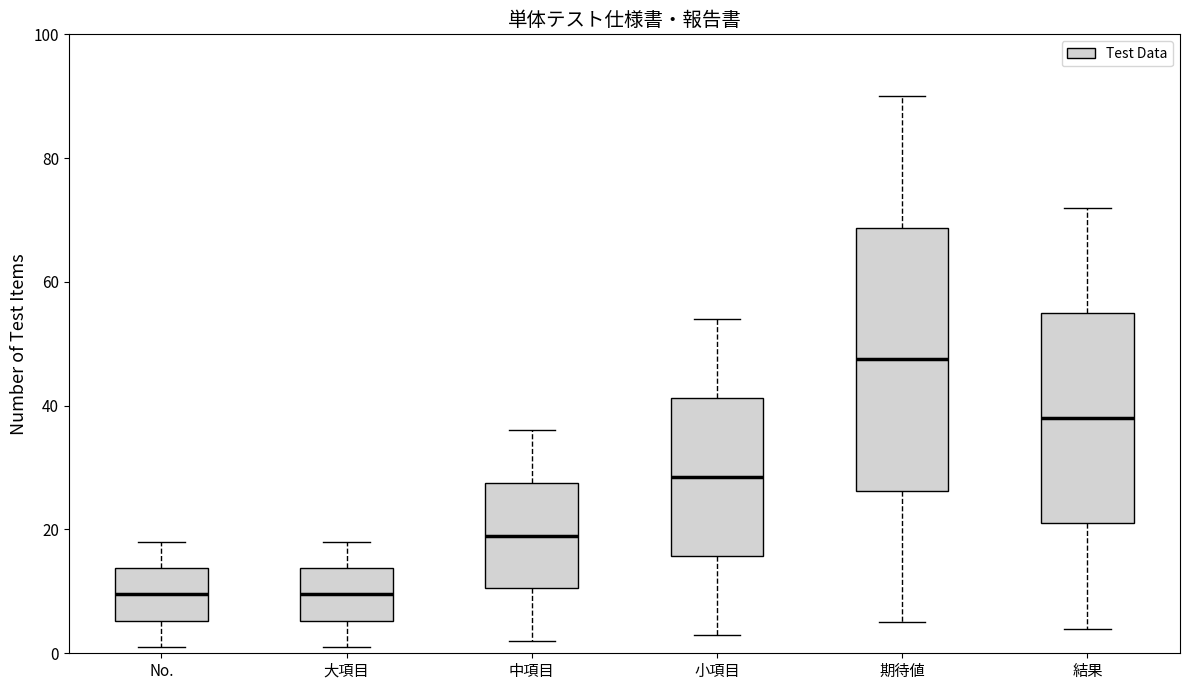

Where does the median line of the box for 小項目 sit on the y-axis? The values are not printed on the chart, so give them approximately, as read against the axis.

28